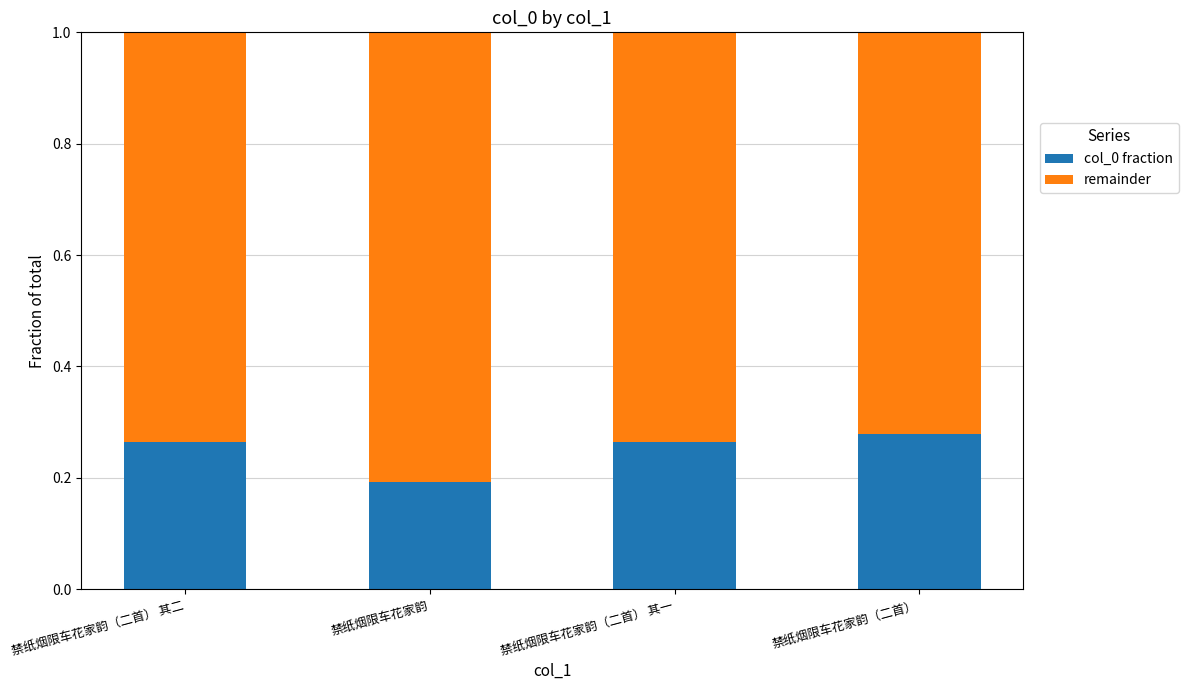

What is the total value across all series at 禁纸烟限车花家韵?

1.0